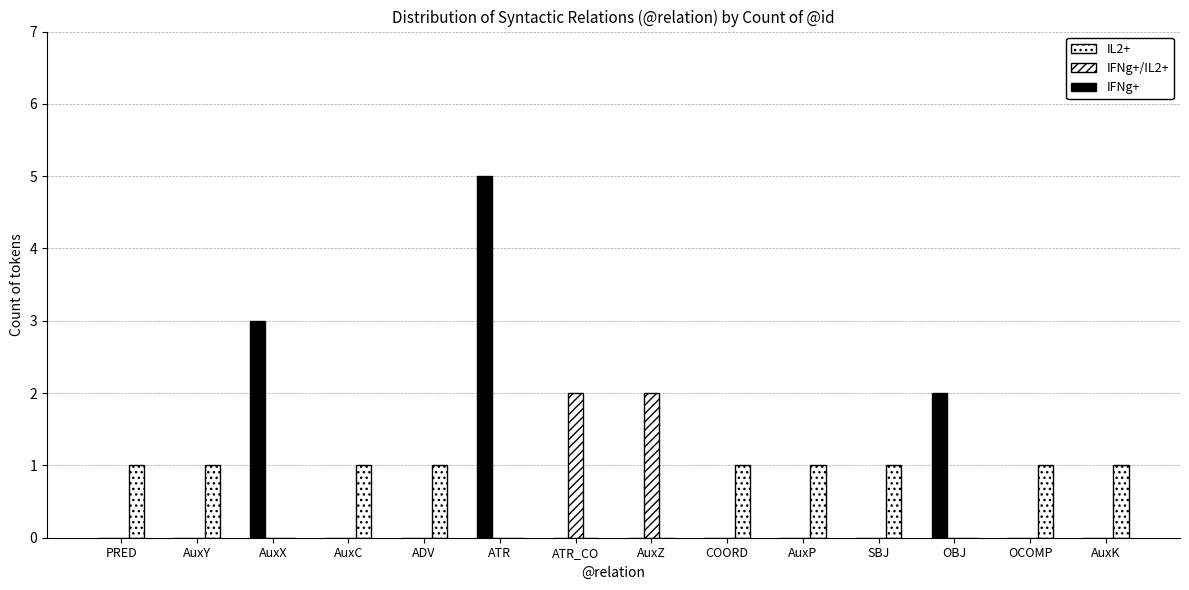

Count the number of data series in this chart.

3